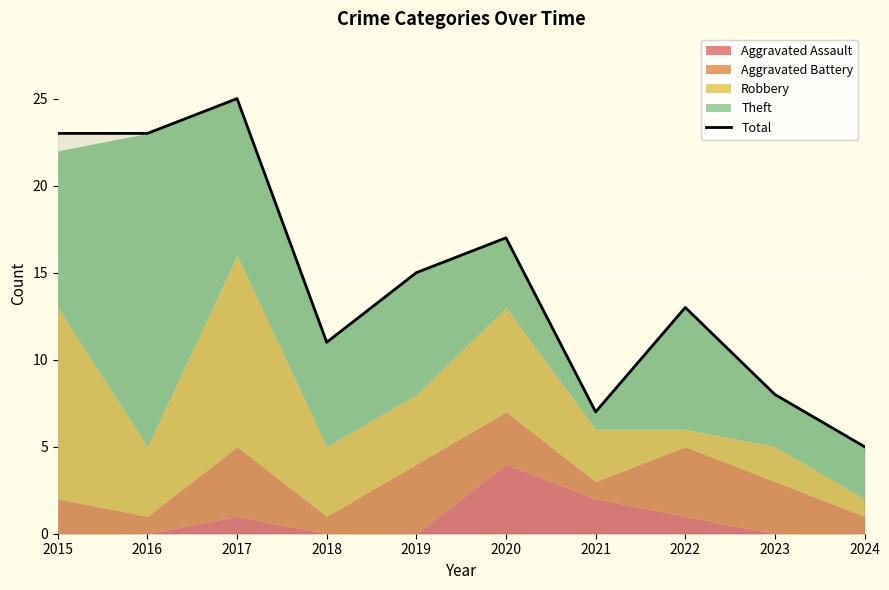

True or false: the data shows 25 at 2017.

True